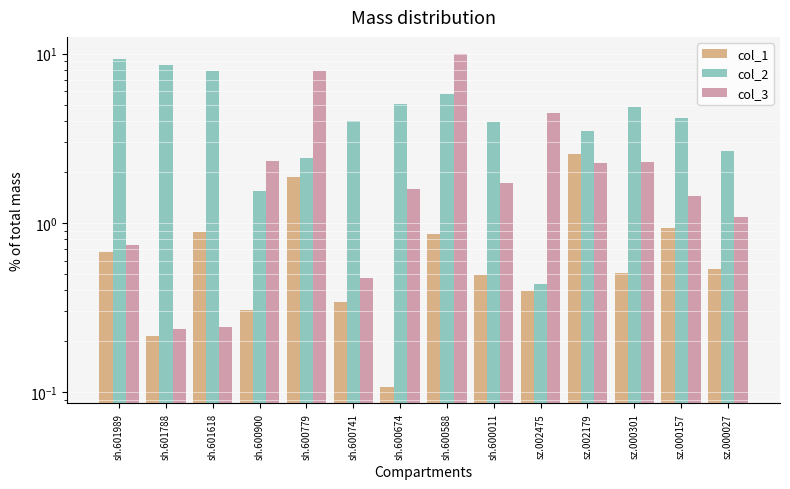

Rank the categories by col_3 value from highest to lowest.

sh.600588, sh.600779, sz.002475, sh.600900, sz.000301, sz.002179, sh.600011, sh.600674, sz.000157, sz.000027, sh.601989, sh.600741, sh.601618, sh.601788